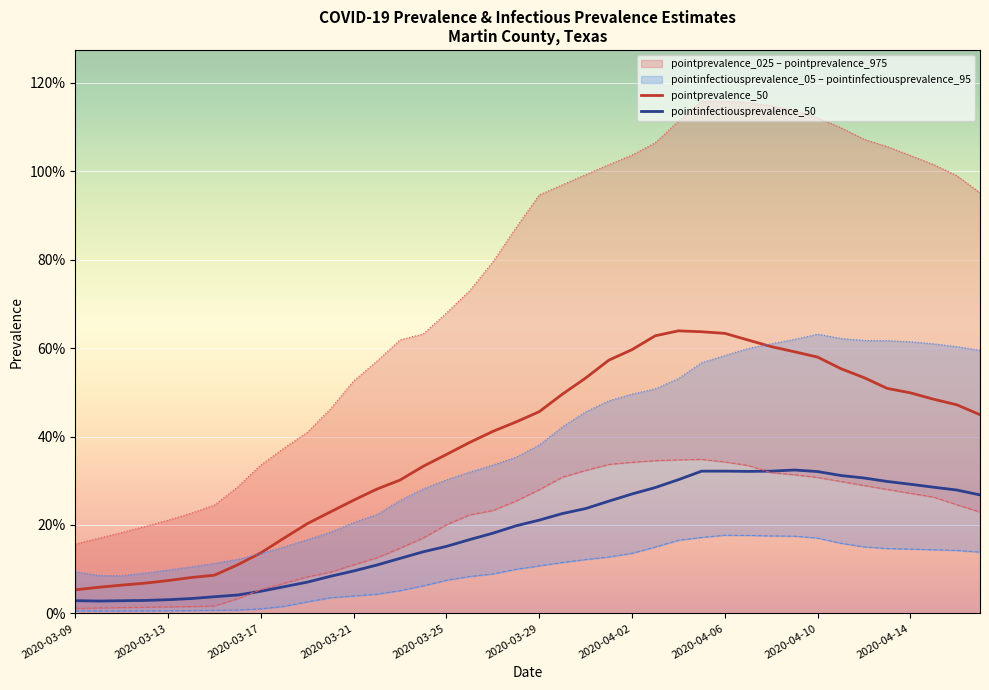

Which series has the widest spread of values?

pointprevalence_975